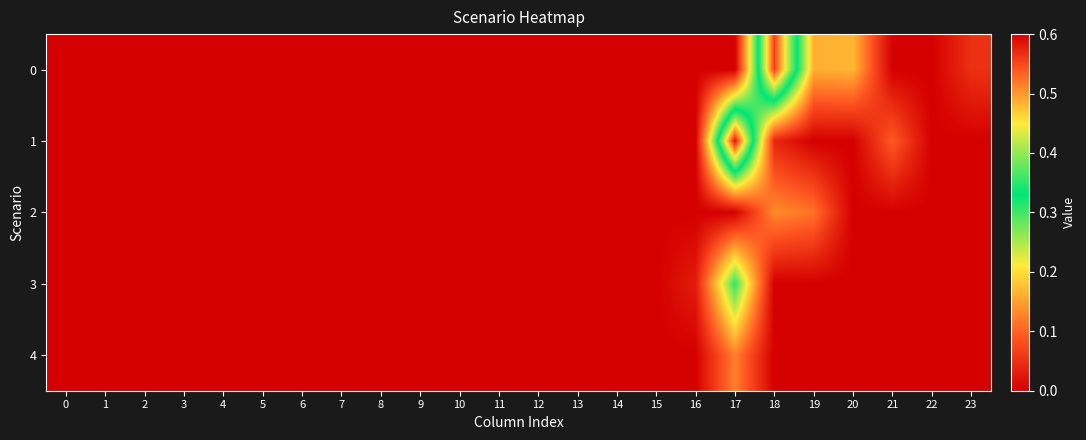

Reading right to left, list all the values displayed in this chart.

0: 23=0.1	22=0.0	21=0.0	20=0.2	19=0.2	18=0.6	17=0.0	16=0.0	15=0.0	14=0.0	13=0.0	12=0.0	11=0.0	10=0.0	9=0.0	8=0.0	7=0.0	6=0.0	5=0.0	4=0.0	3=0.0	2=0.0	1=0.0	0=0.0
1: 23=0.0	22=0.0	21=0.1	20=0.0	19=0.0	18=0.0	17=0.6	16=0.0	15=0.0	14=0.0	13=0.0	12=0.0	11=0.0	10=0.0	9=0.0	8=0.0	7=0.0	6=0.0	5=0.0	4=0.0	3=0.0	2=0.0	1=0.0	0=0.0
2: 23=0.0	22=0.0	21=0.0	20=0.0	19=0.1	18=0.1	17=0.0	16=0.0	15=0.0	14=0.0	13=0.0	12=0.0	11=0.0	10=0.0	9=0.0	8=0.0	7=0.0	6=0.0	5=0.0	4=0.0	3=0.0	2=0.0	1=0.0	0=0.0
3: 23=0.0	22=0.0	21=0.0	20=0.0	19=0.0	18=0.0	17=0.3	16=0.0	15=0.0	14=0.0	13=0.0	12=0.0	11=0.0	10=0.0	9=0.0	8=0.0	7=0.0	6=0.0	5=0.0	4=0.0	3=0.0	2=0.0	1=0.0	0=0.0
4: 23=0.0	22=0.0	21=0.0	20=0.0	19=0.0	18=0.0	17=0.1	16=0.0	15=0.0	14=0.0	13=0.0	12=0.0	11=0.0	10=0.0	9=0.0	8=0.0	7=0.0	6=0.0	5=0.0	4=0.0	3=0.0	2=0.0	1=0.0	0=0.0